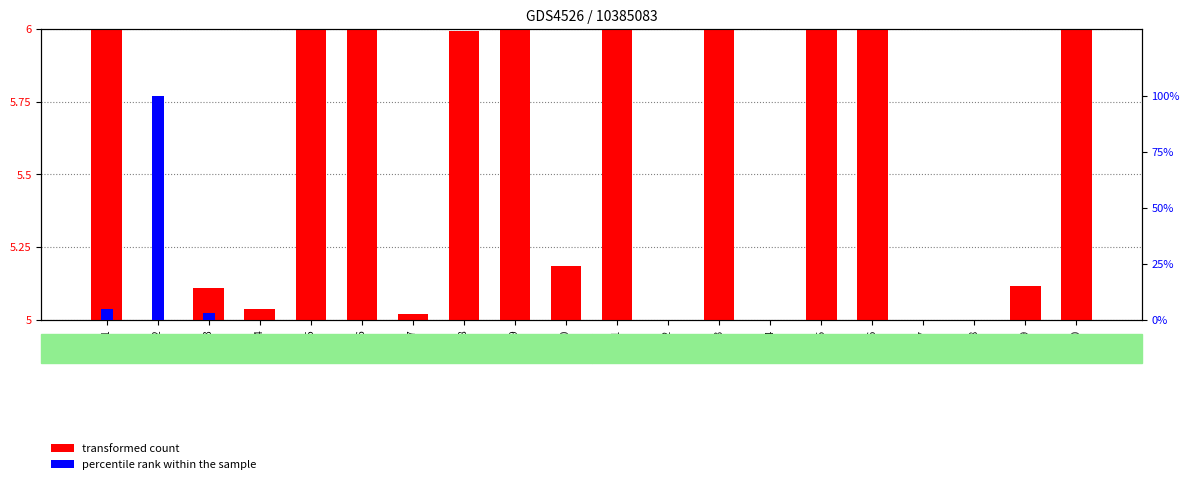

How many bars are there in total?

40